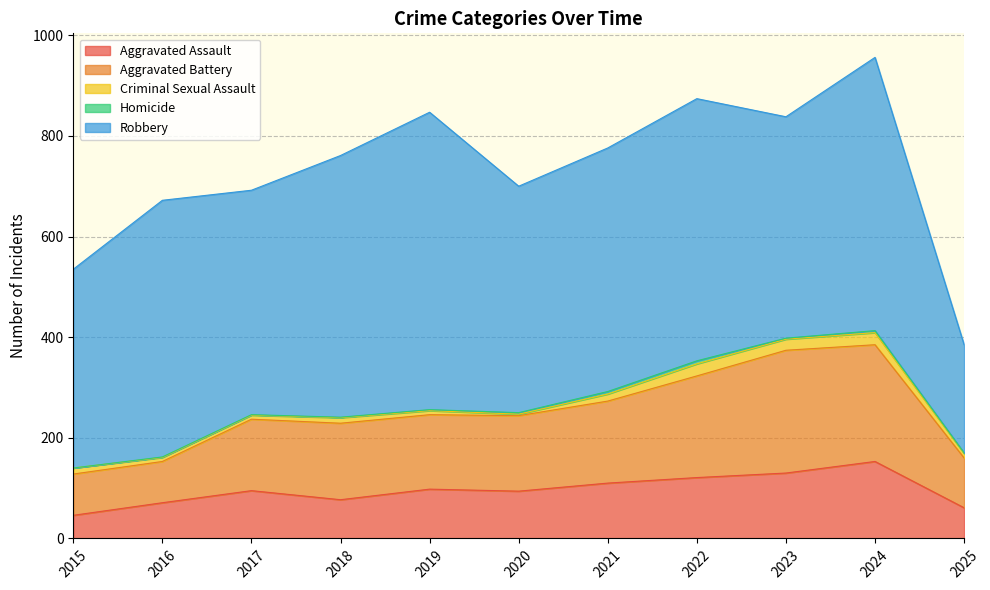

How many values in the Aggravated Assault series are below 95?

5